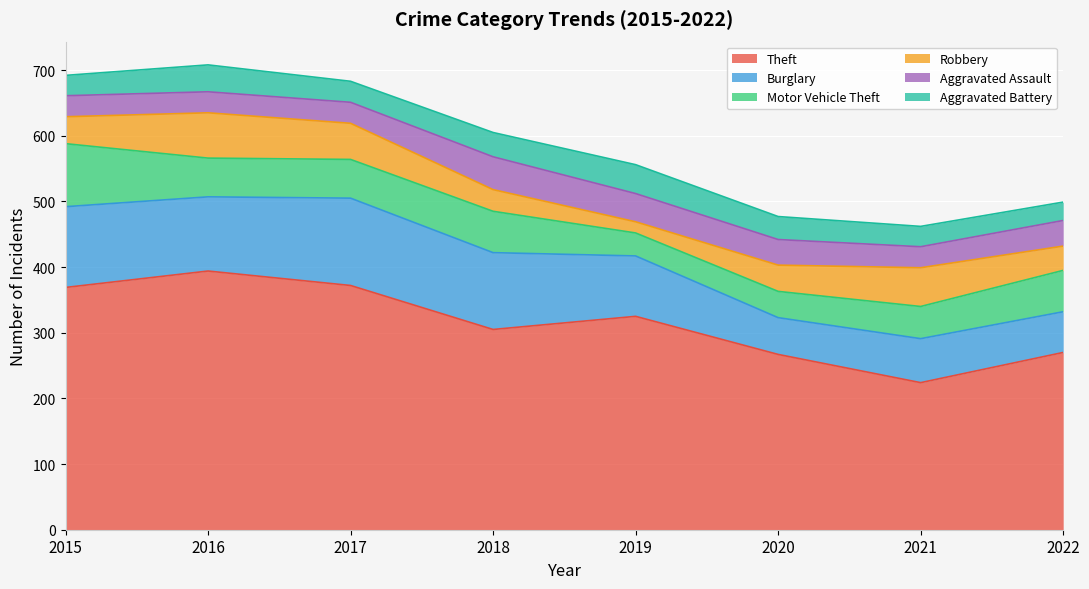

The value of Burglary at 2016 is 113. True or false?

True